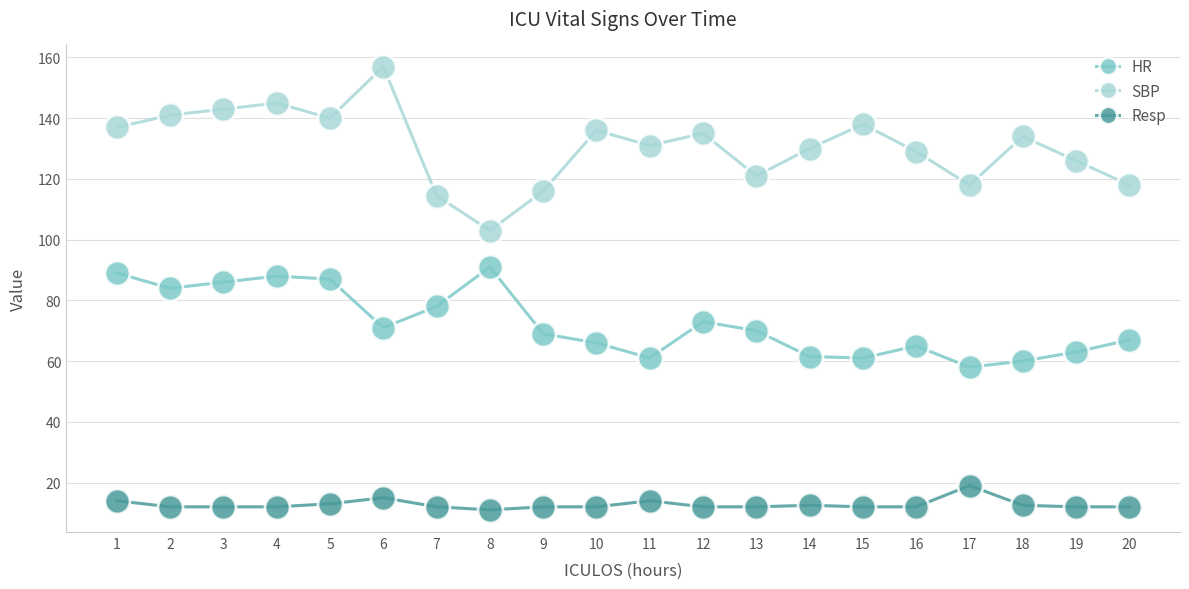

True or false: Resp and SBP intersect in this chart.

False